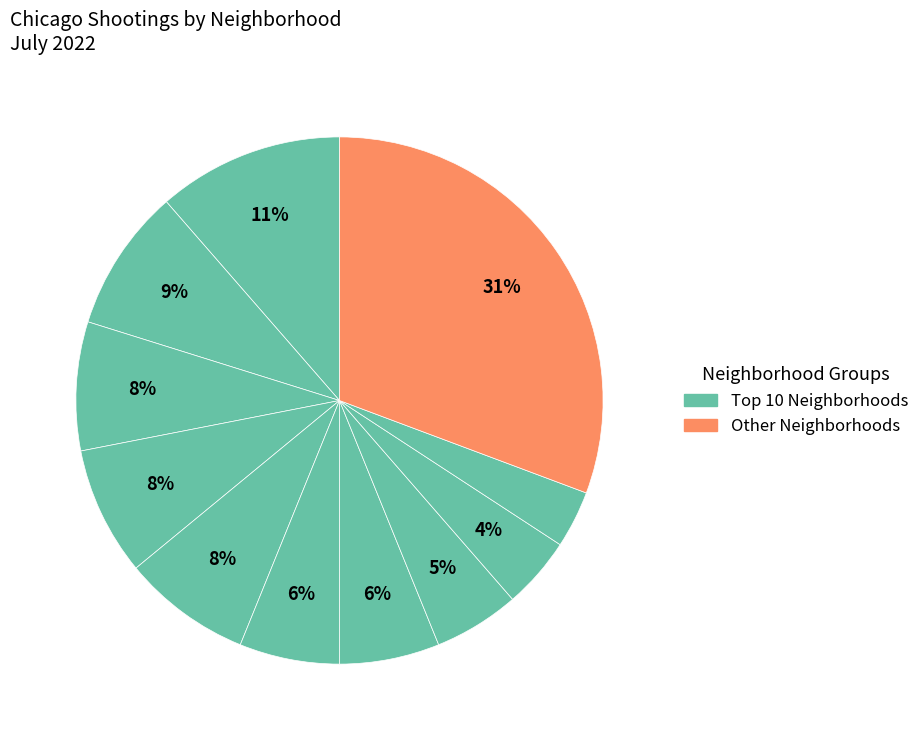

Is there a majority slice in this chart?

No